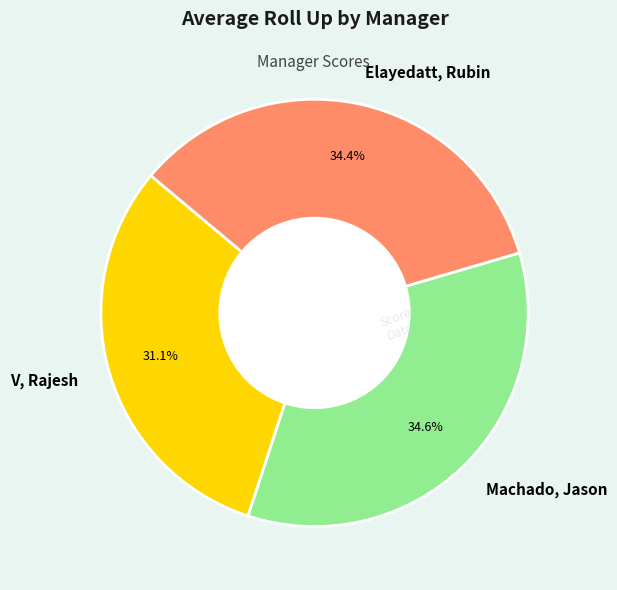

Which category has the smallest portion of the pie?

V, Rajesh